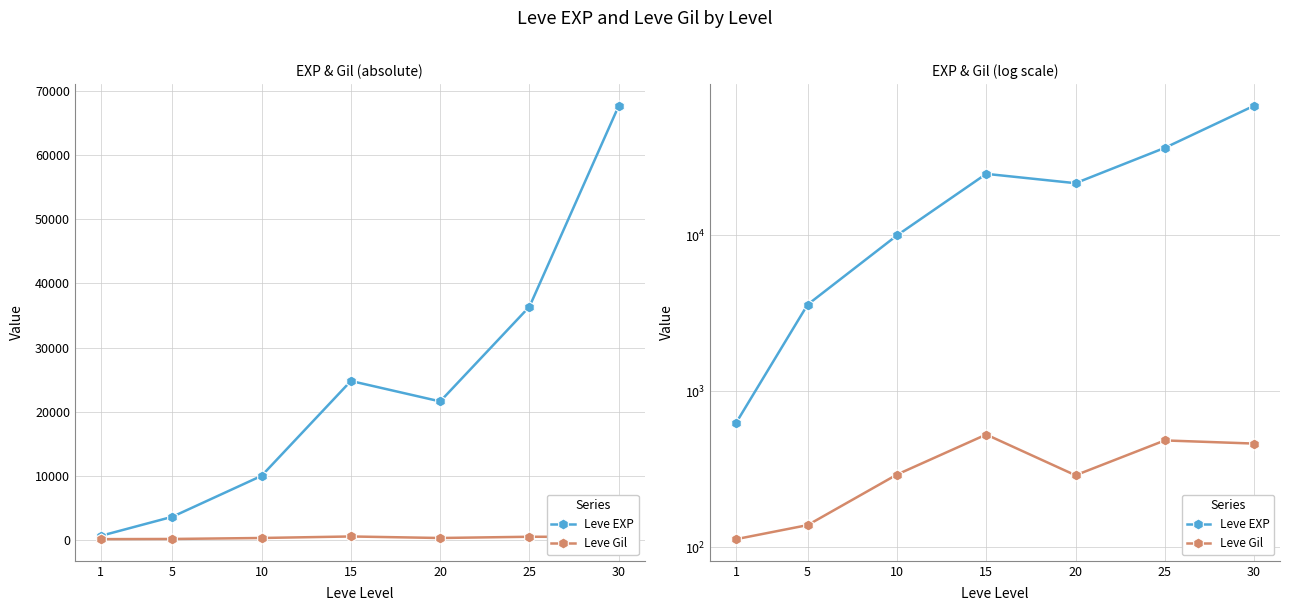

True or false: Leve EXP has more than 0 interior local peaks.

True